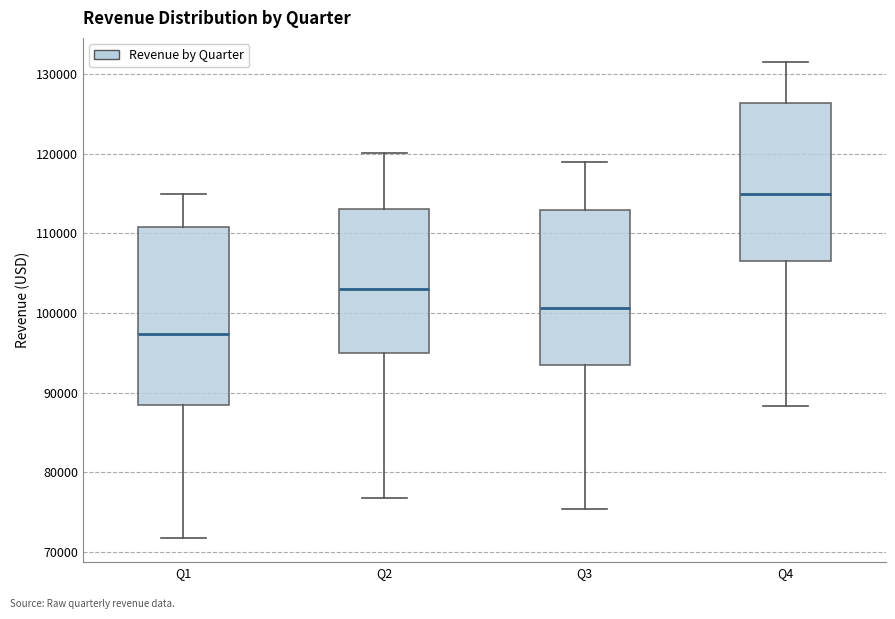

Which box is the tallest, from its lower edge to its upper edge?

Q1